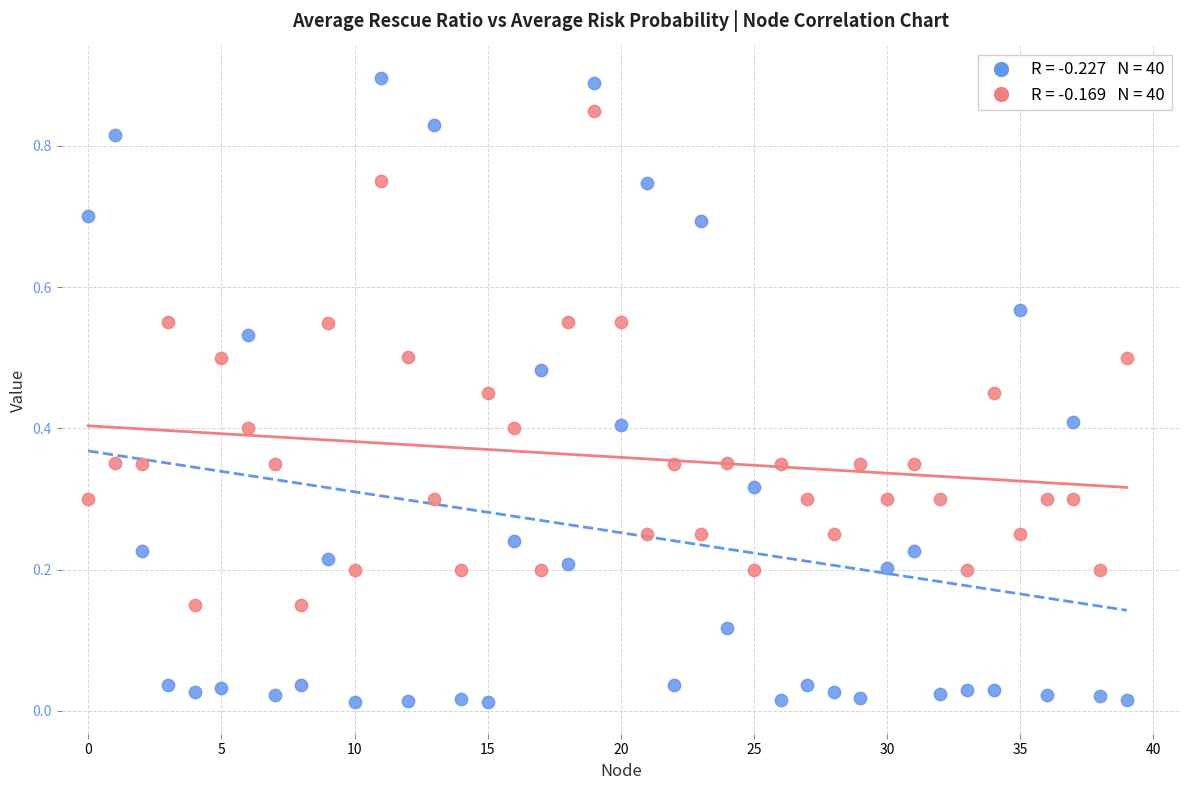

How many data points are displayed?

80